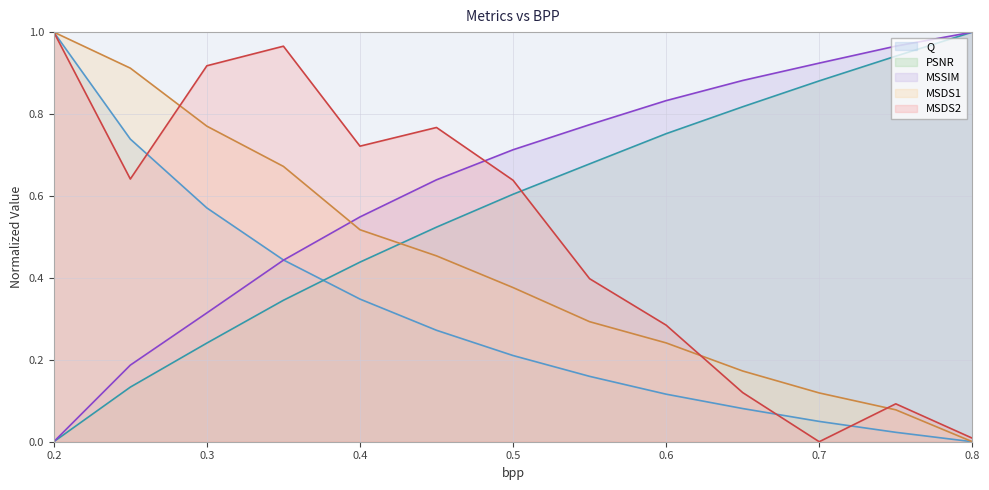

True or false: MSSIM has a value of 1.2 at 0.55.

False